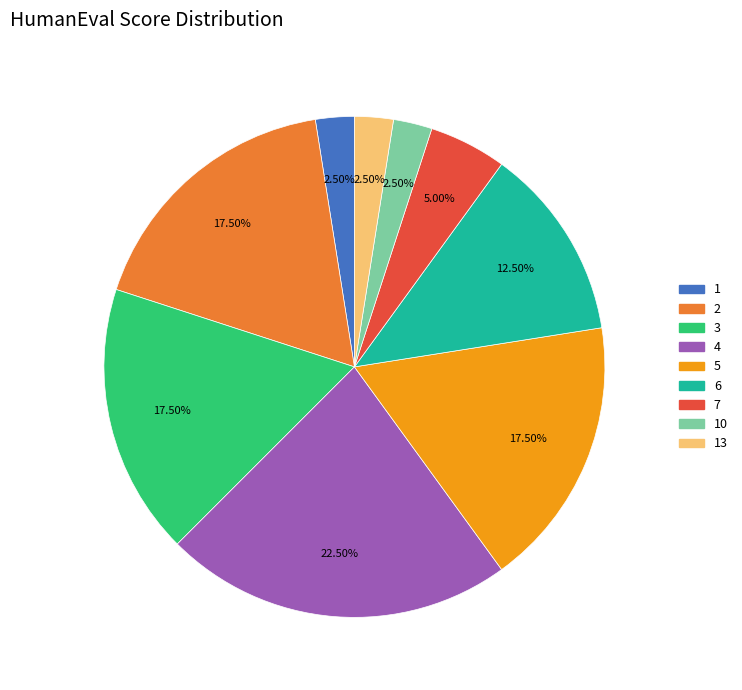

Is there a majority slice in this chart?

No